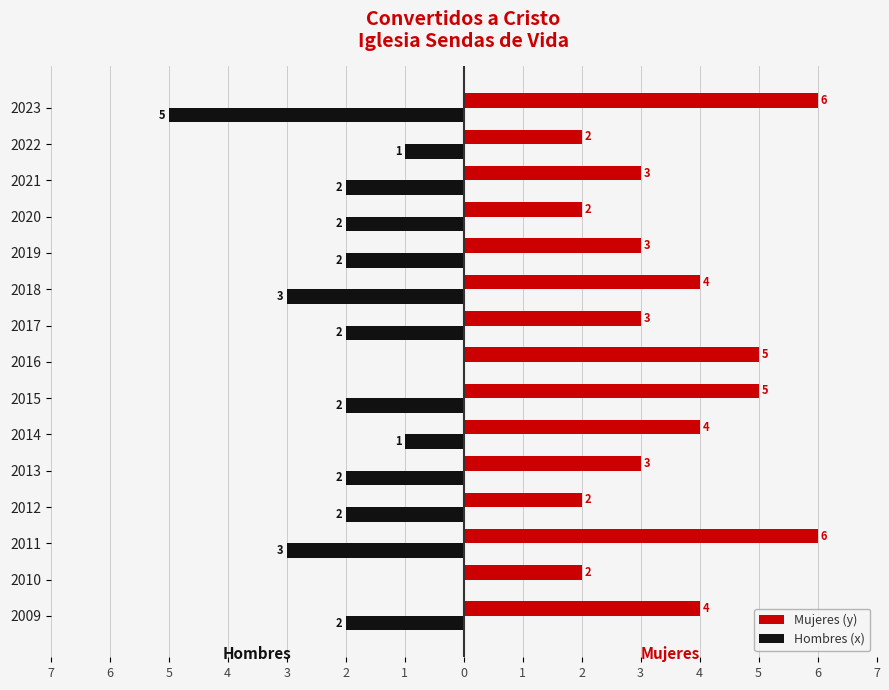

What is the average value of the Hombres (x) series?

-2